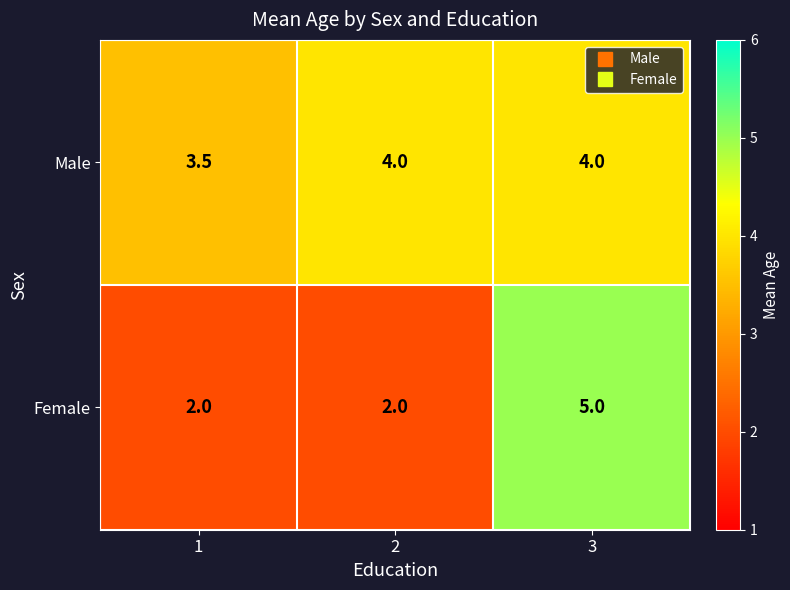

Which series changed the most between 2 and 3?

Female